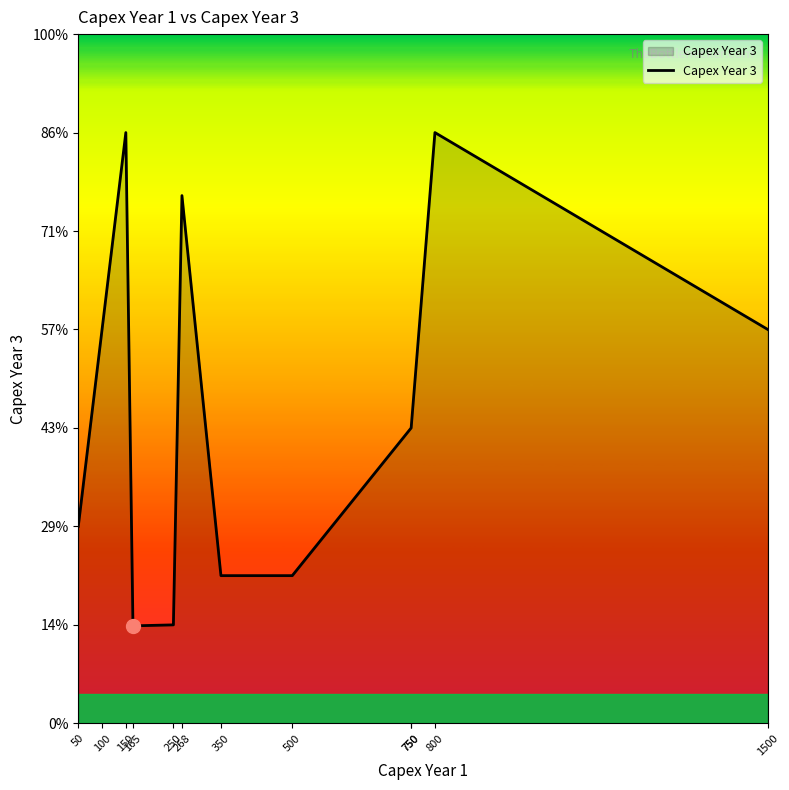

Count the number of values greater than 300.

5